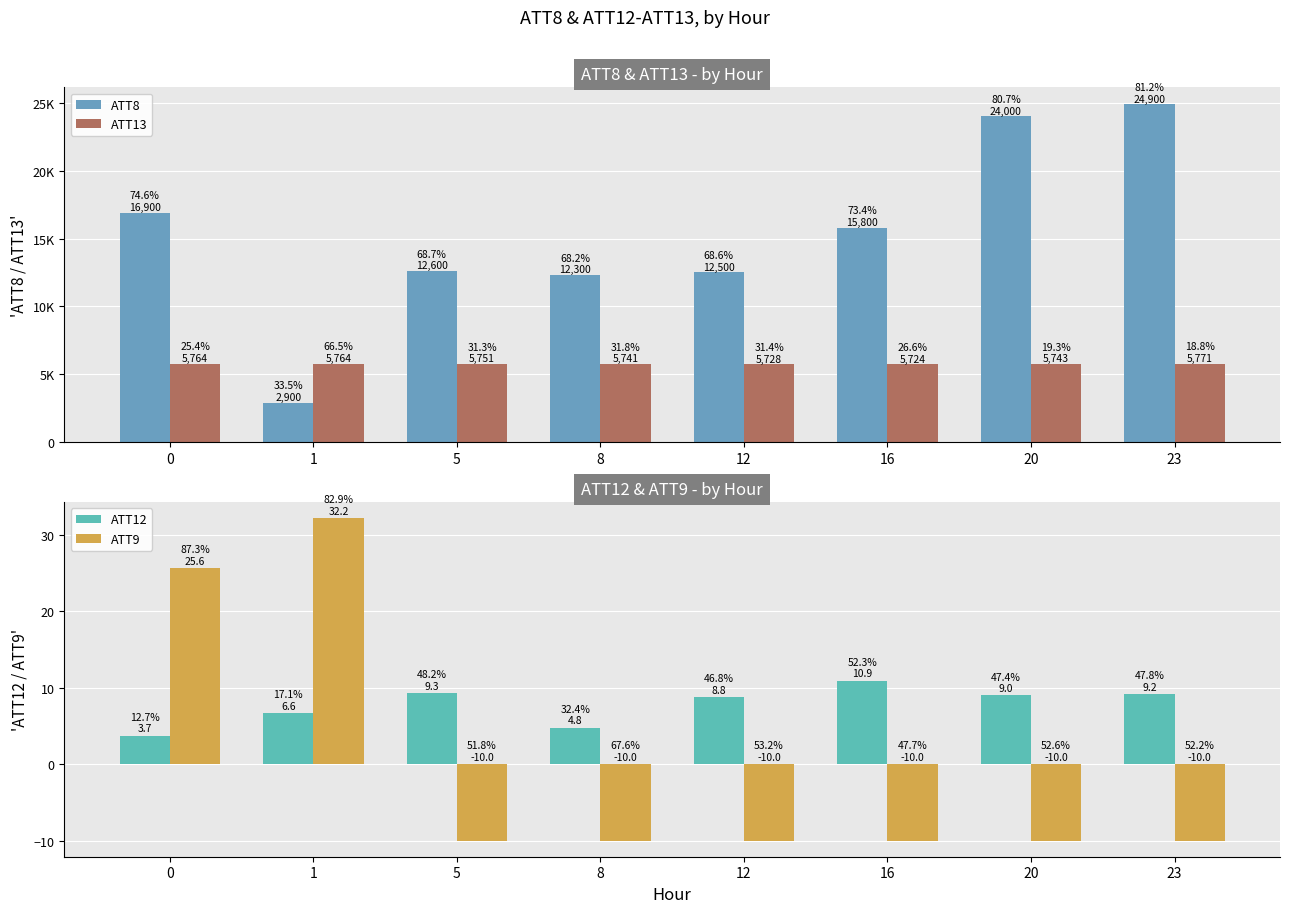

How many values in the ATT8 series exceed 15800?

3